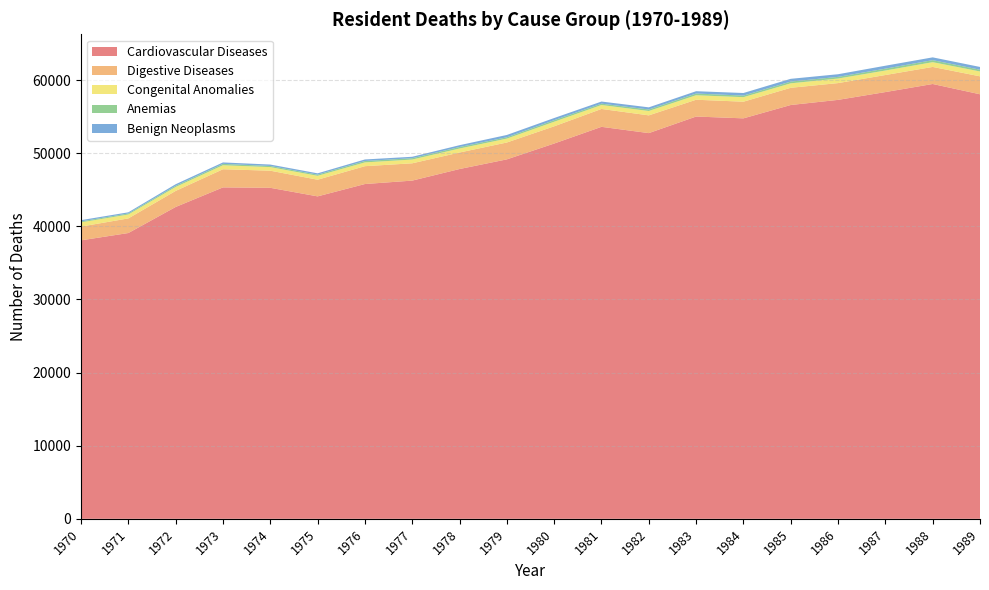

Reading right to left, transcribe all the data shown in this chart.

Cardiovascular Diseases: 58050	59455	58350	57284	56582	54757	55005	52739	53598	51314	49149	47828	46245	45777	44089	45260	45317	42639	39077	38077
Digestive Diseases: 2453	2332	2331	2294	2352	2277	2296	2426	2443	2354	2305	2258	2365	2439	2277	2340	2481	2196	1999	1882
Congenital Anomalies: 665	651	615	623	611	618	615	597	539	623	534	546	513	518	533	489	547	537	534	573
Anemias: 241	277	258	228	241	218	237	208	187	217	183	209	185	191	163	157	189	162	144	135
Benign Neoplasms: 375	381	398	360	375	352	315	291	289	294	314	246	196	210	177	194	195	214	155	171